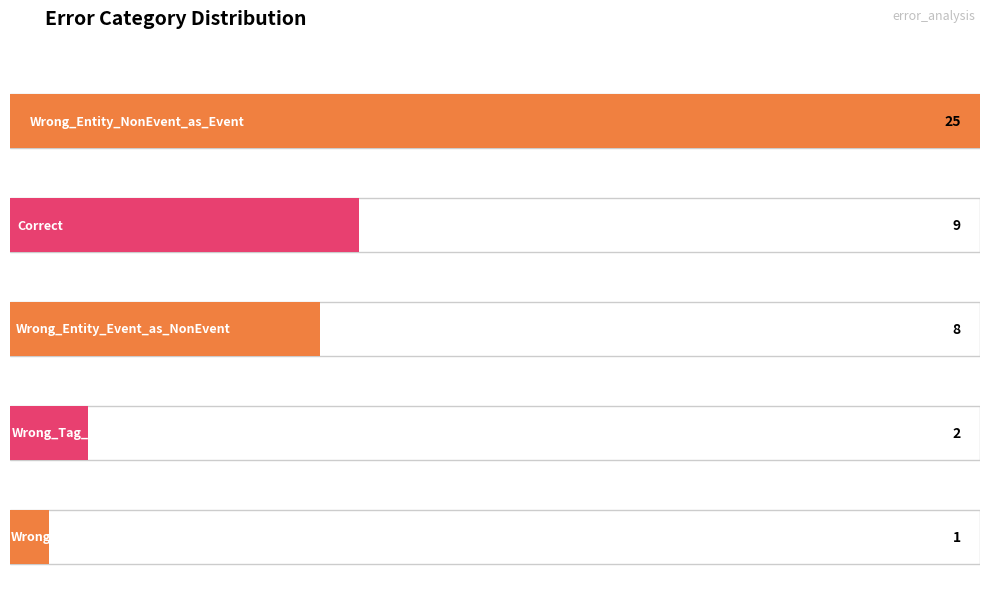

What is the difference between the values at Correct and Wrong_Entity_NonEvent_as_Event?

16